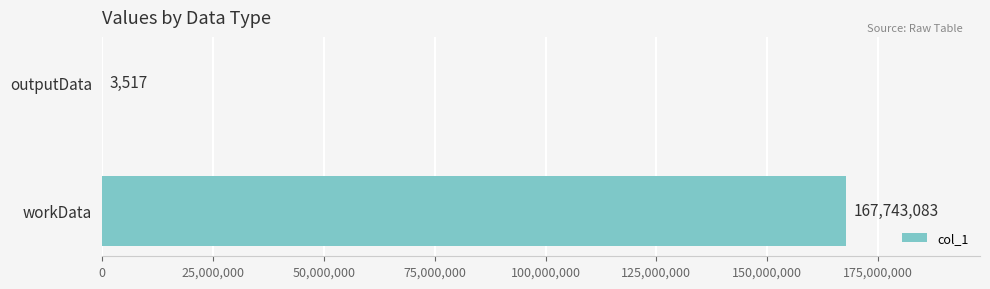

What is the approximate value at workData?

167743083